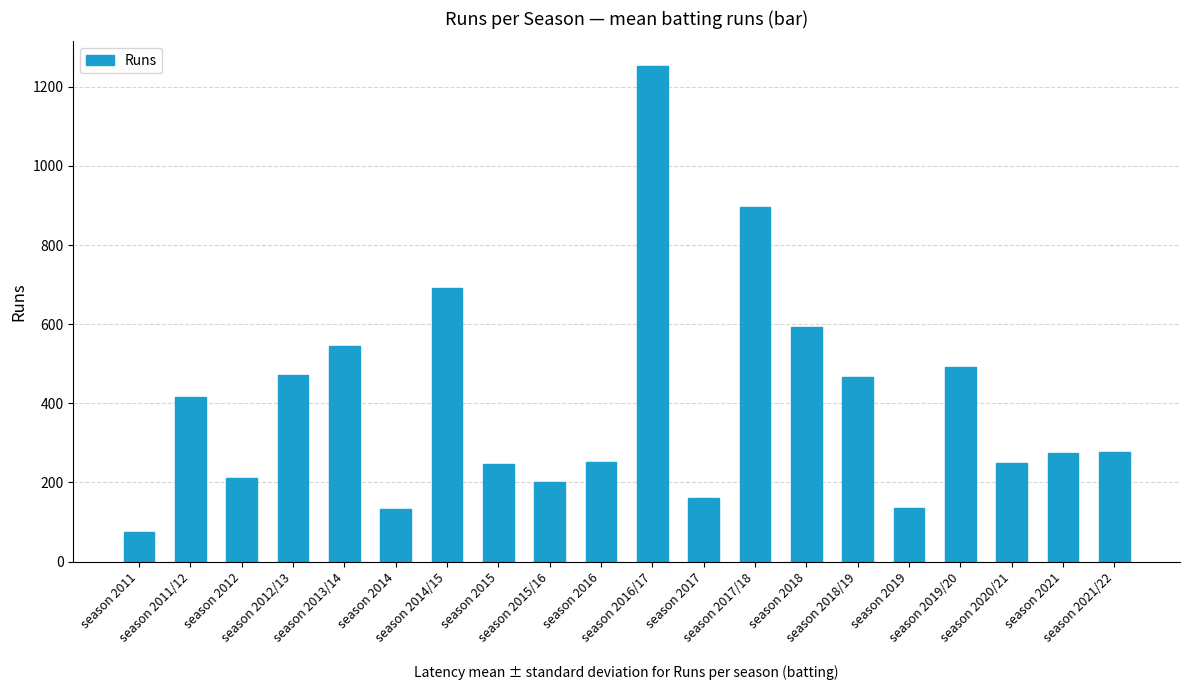

What is the change in value from season 2016/17 to season 2019?

-1116